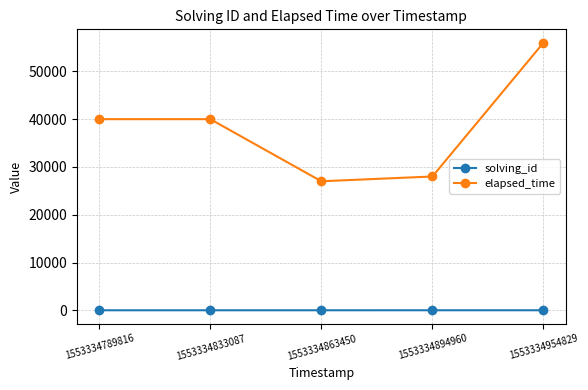

True or false: elapsed_time and solving_id intersect in this chart.

False